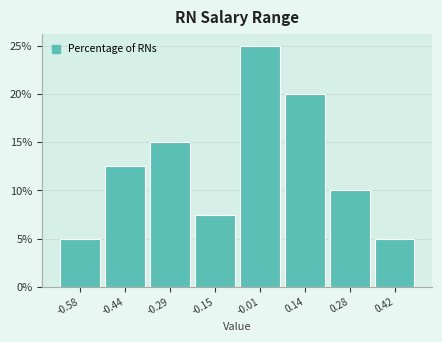

Over which range of the x-axis is the bar tallest?

-0.08 to 0.06